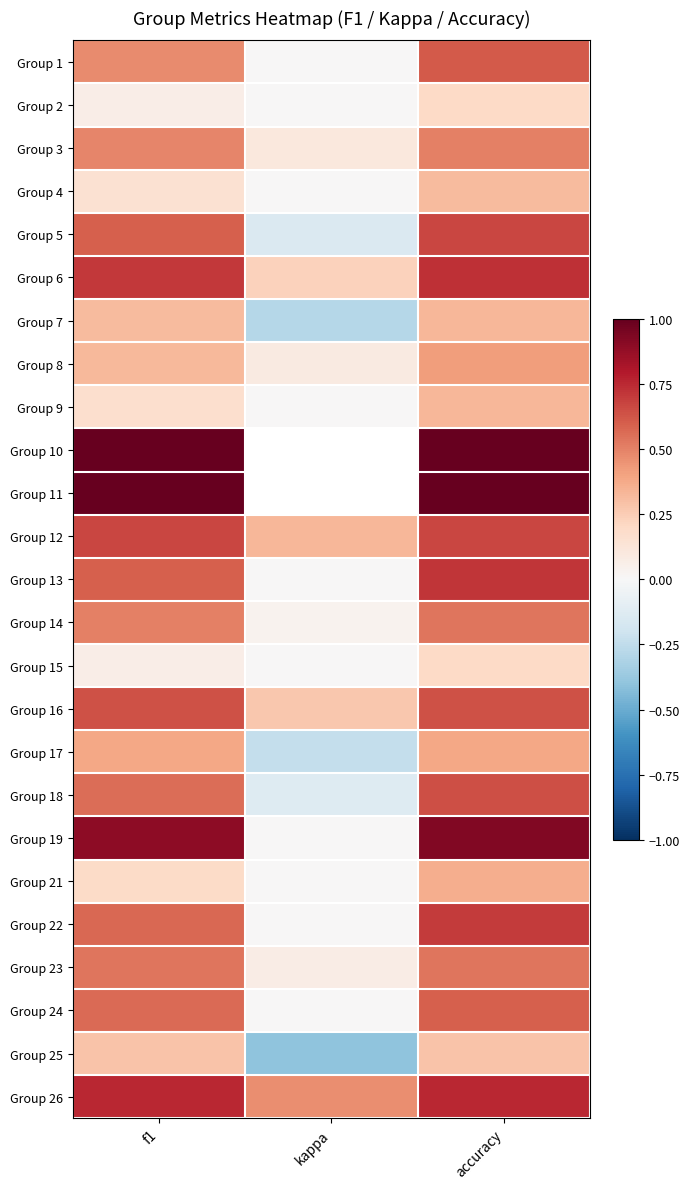

True or false: Group 24 has a value of 0.2 at kappa.

False